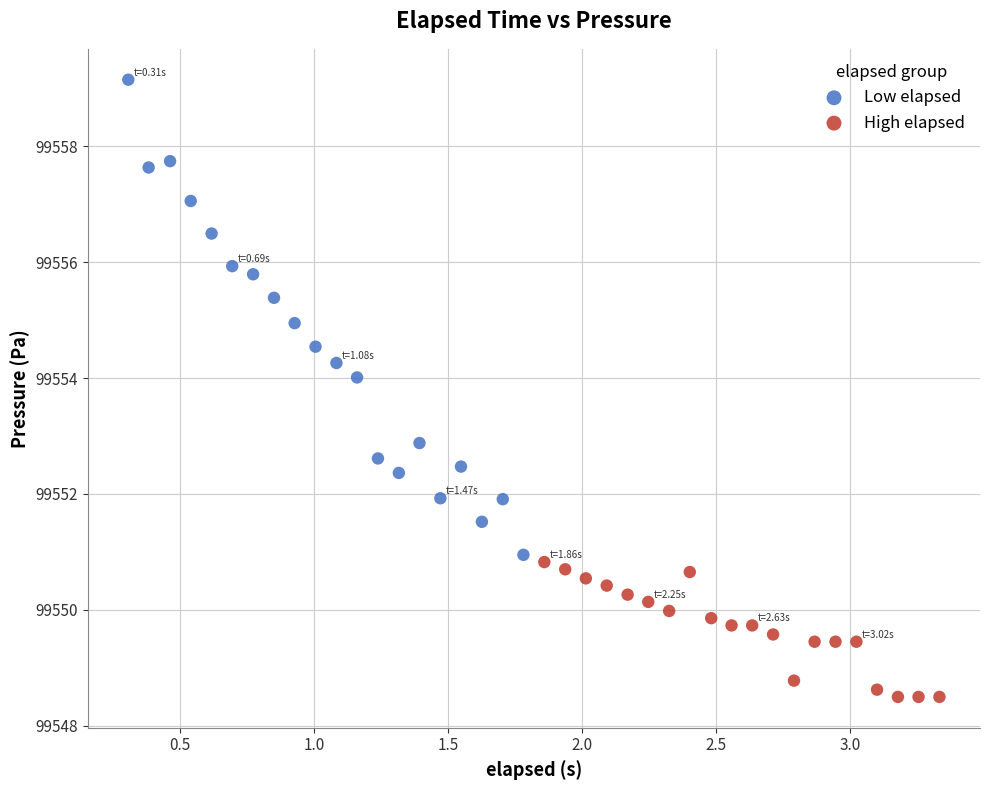

Which series has the widest spread of Y values?

Low elapsed